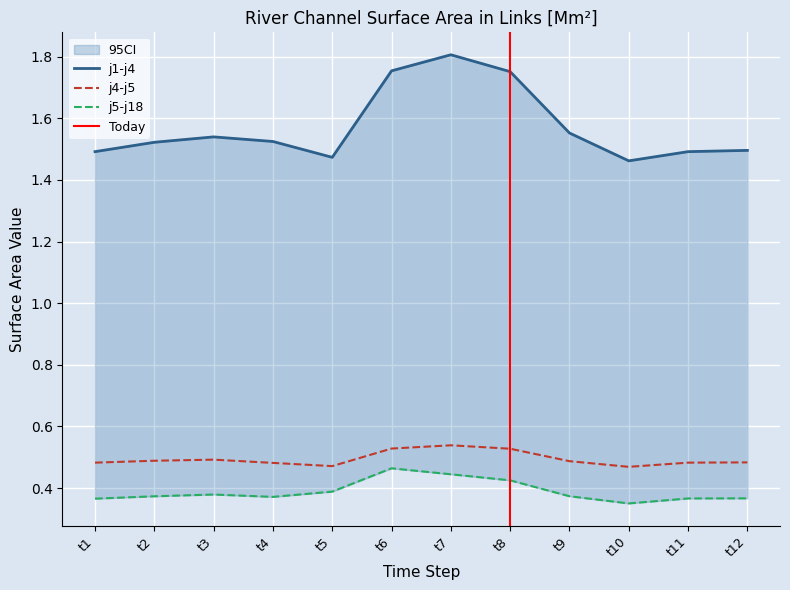

What is the average value of the j4-j5 series?

0.5